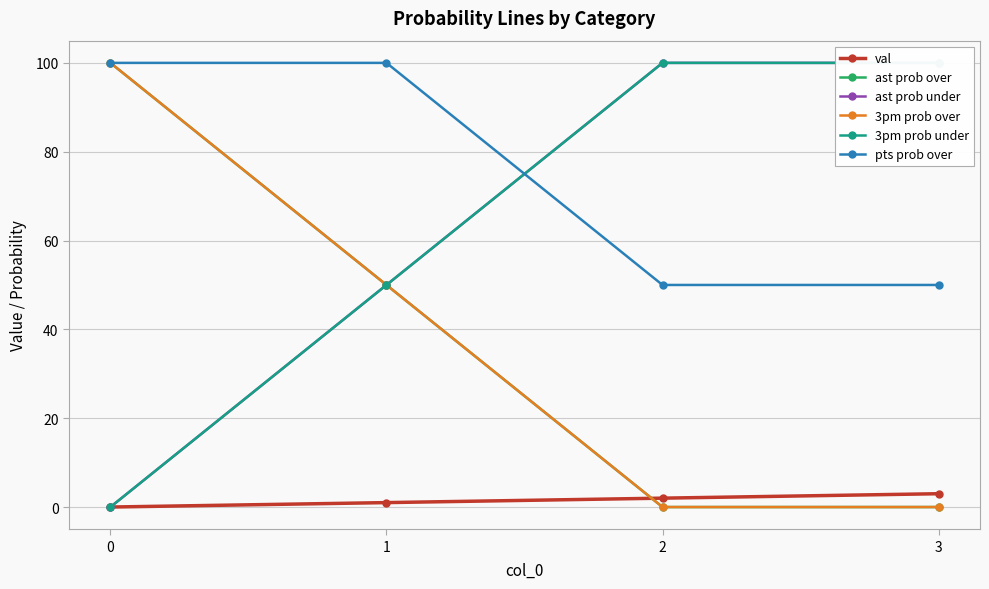

What is the difference between the 3pm prob under values at 1 and 2?

50